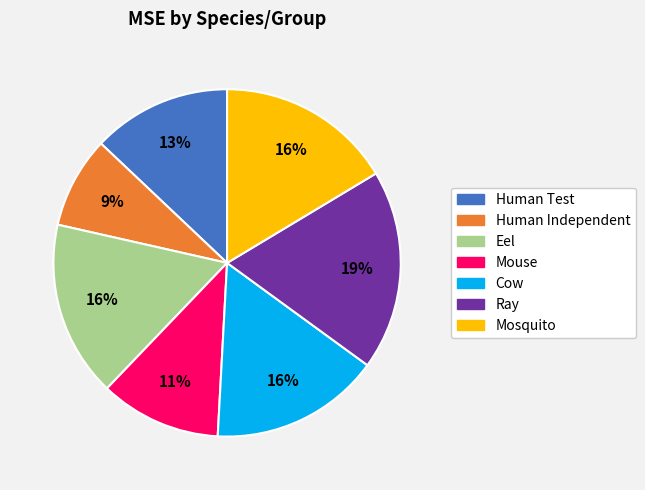

Is Ray the majority of the pie?

No